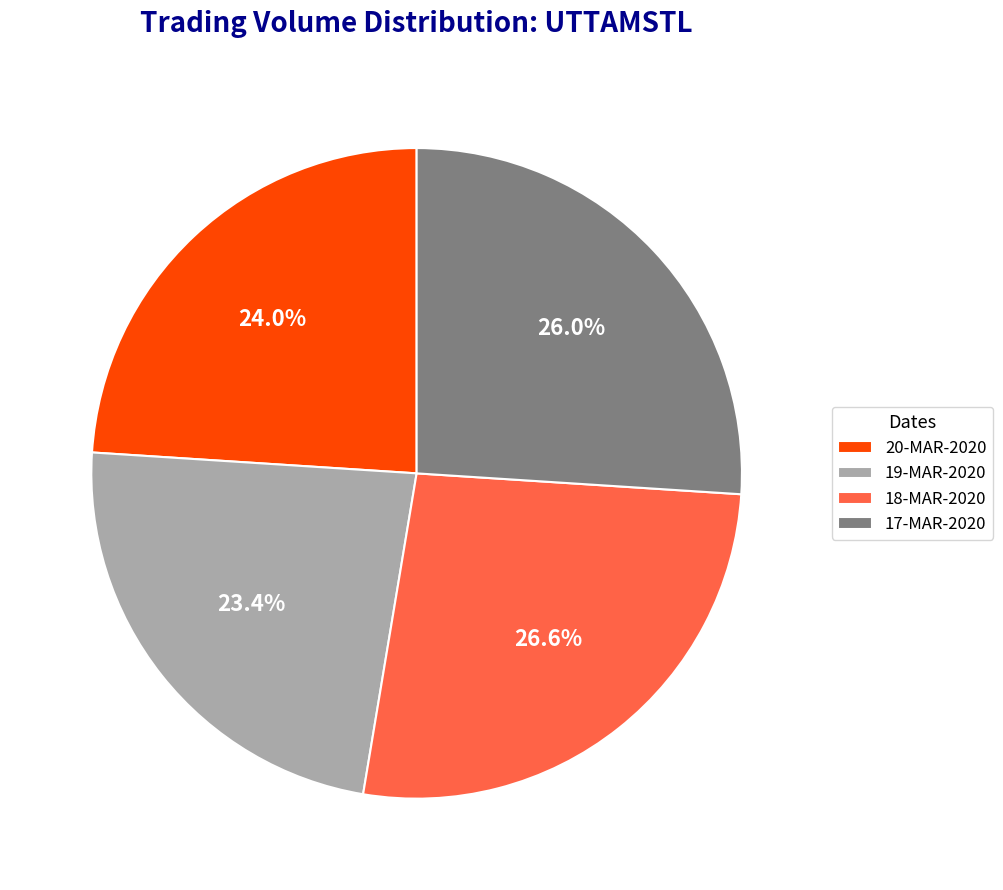

Is it true that 18-MAR-2020 is 27% of the pie?

True